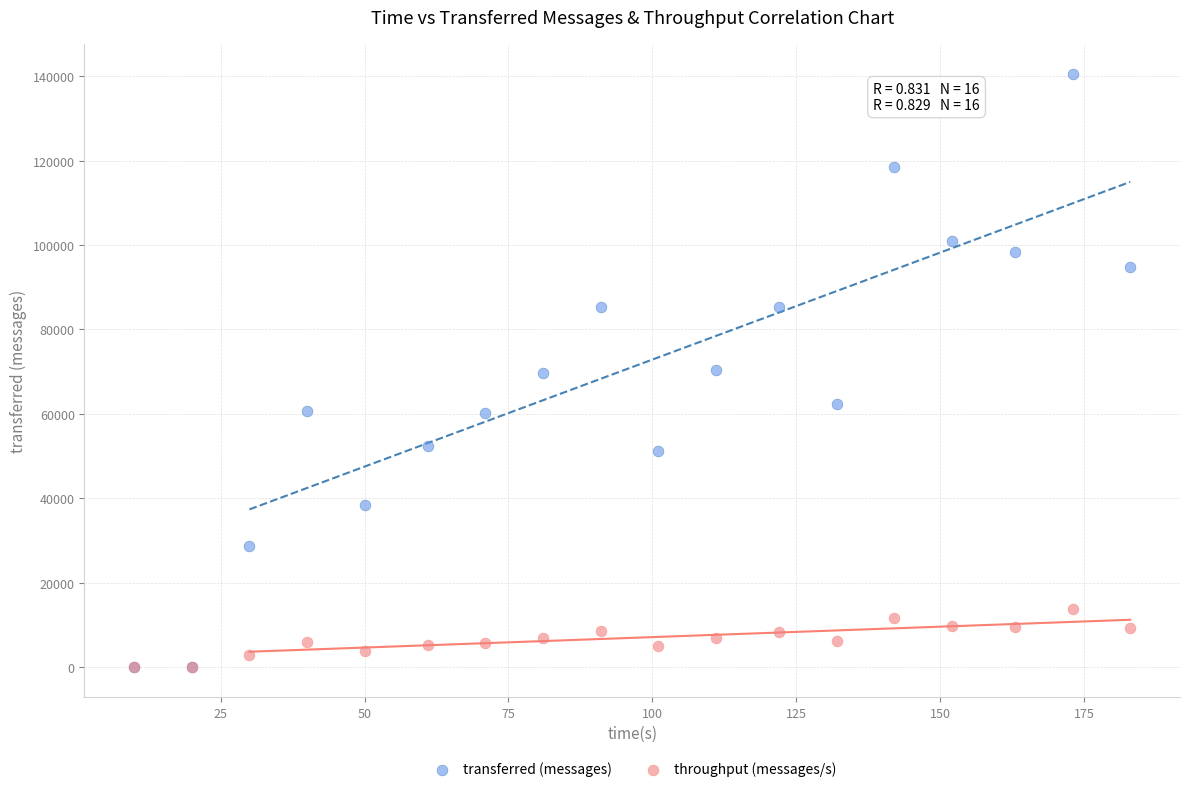

What are all the series names shown in the legend?

transferred (messages), throughput (messages/s)